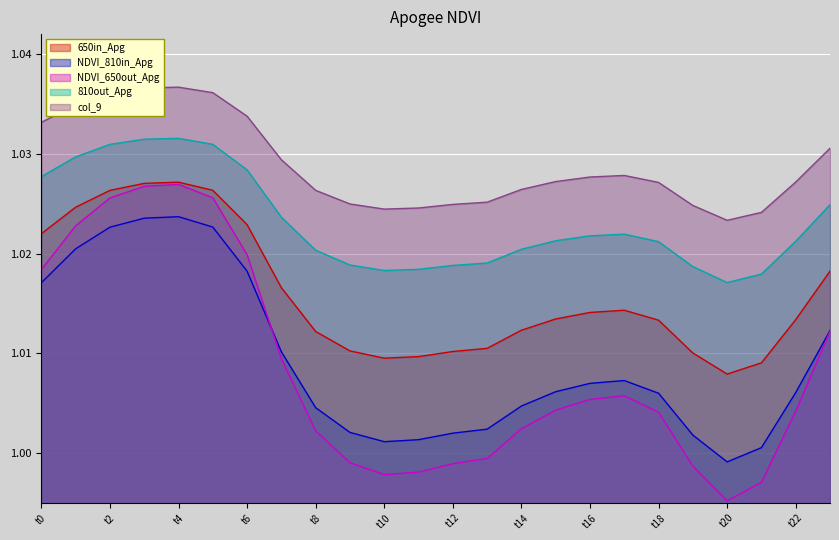

What is the total value across all series at 17?

5.1